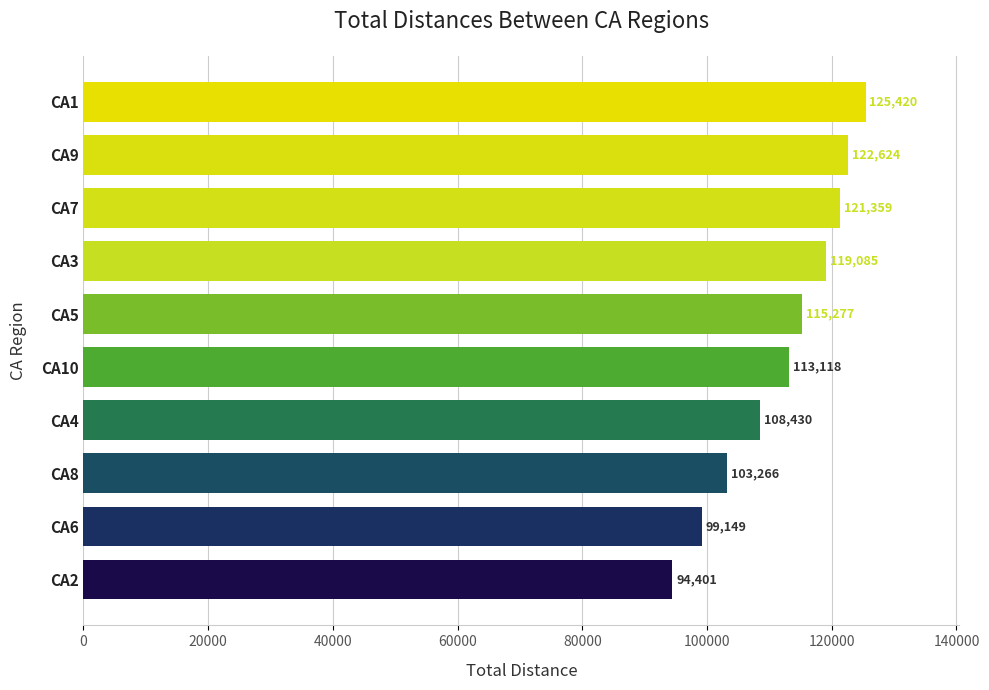

The chart shows a value of 125420 at CA1. True or false?

True